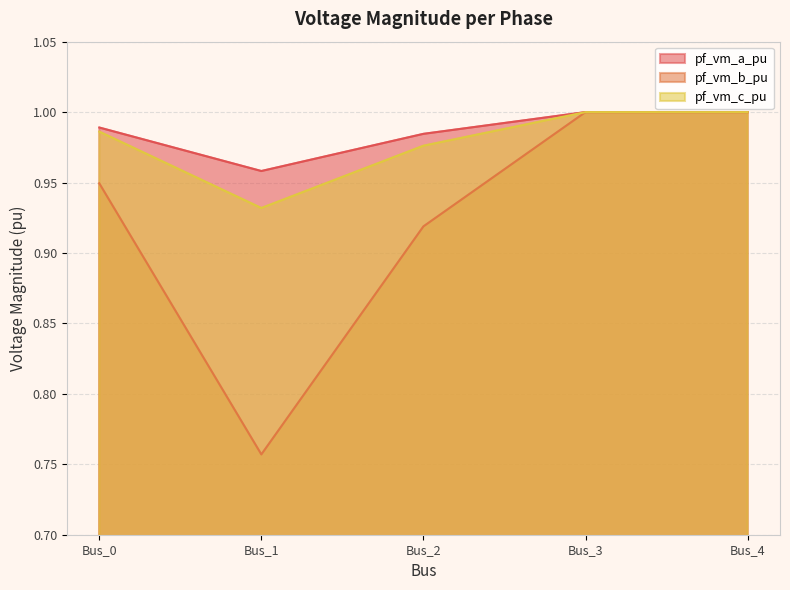

At which category is the sum across all series the highest?

Bus_3